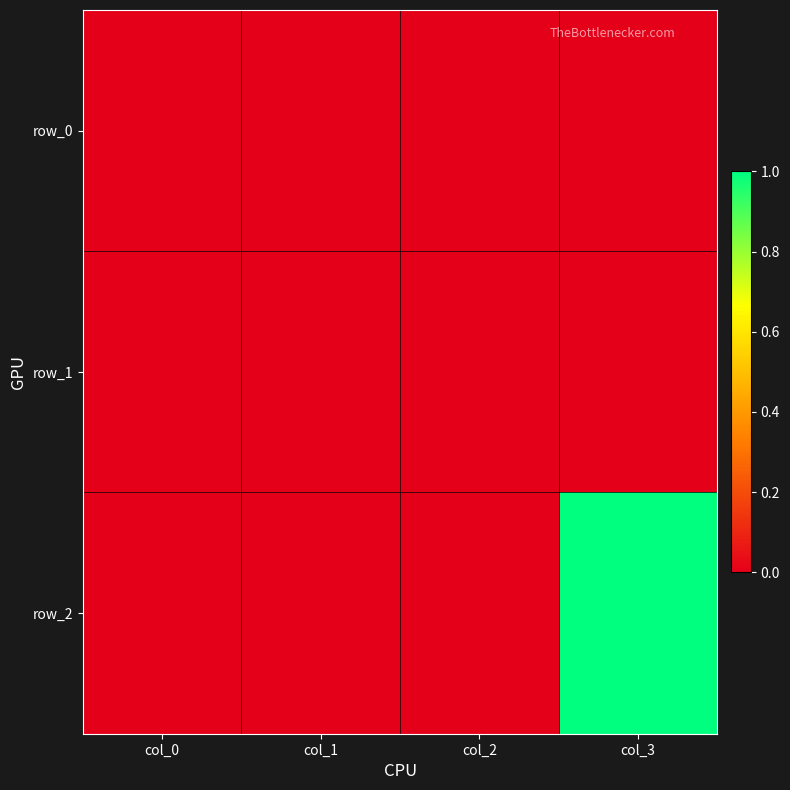

Reading left to right, list all the values displayed in this chart.

row_0: col_0=0	col_1=0	col_2=0	col_3=0
row_1: col_0=0	col_1=0	col_2=0	col_3=0
row_2: col_0=0	col_1=0	col_2=0	col_3=1